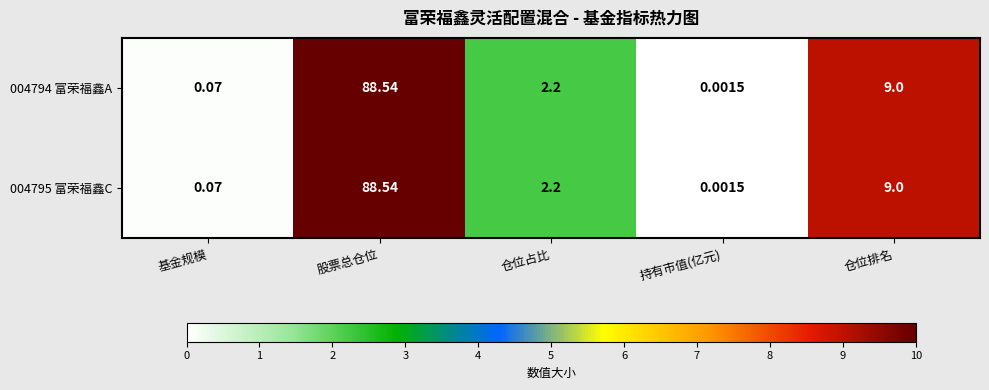

At which category is the sum across all series the highest?

股票总仓位